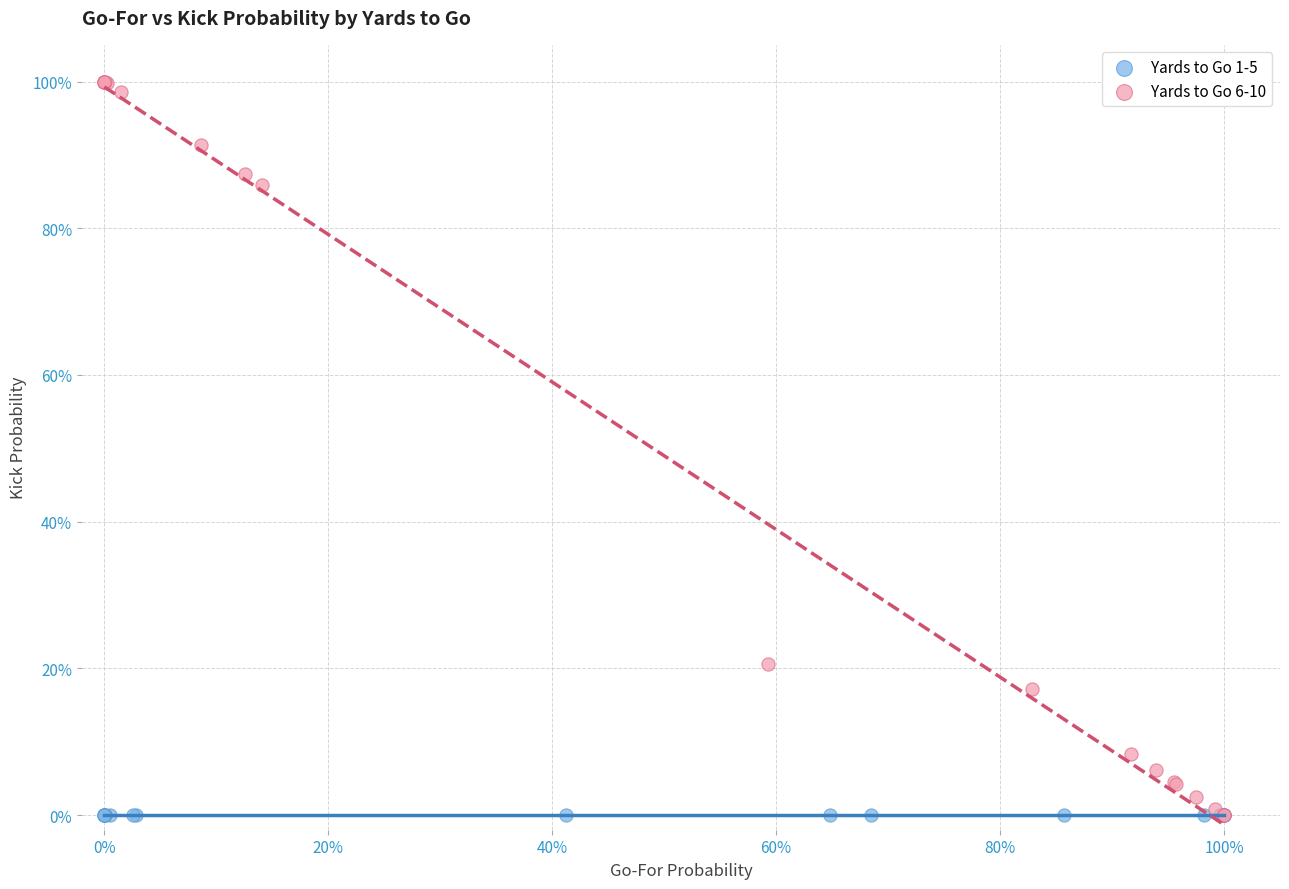

What are all the series names shown in the legend?

Yards to Go 1-5, Yards to Go 6-10